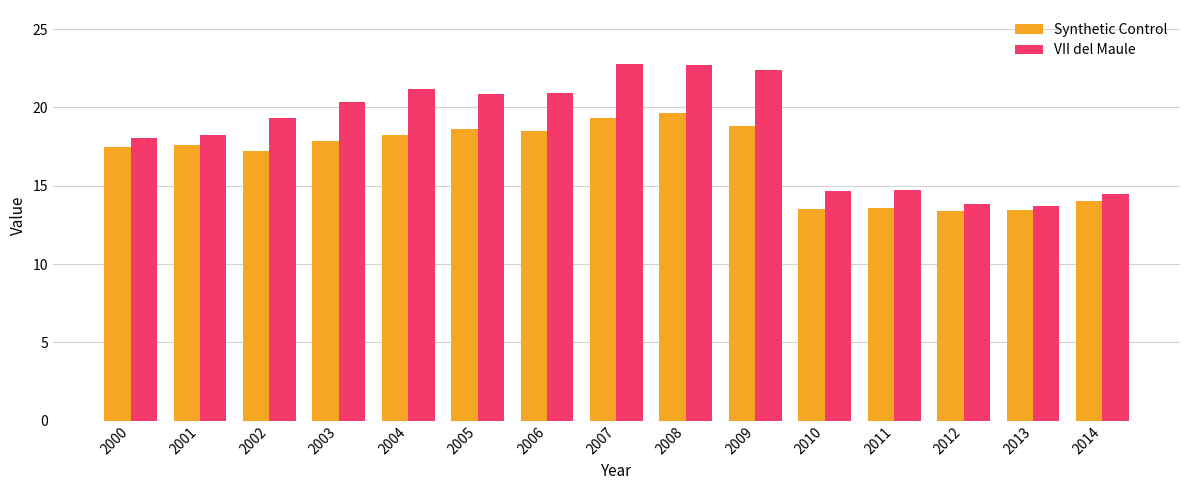

What is the difference between the highest and lowest values at 2006?

2.5